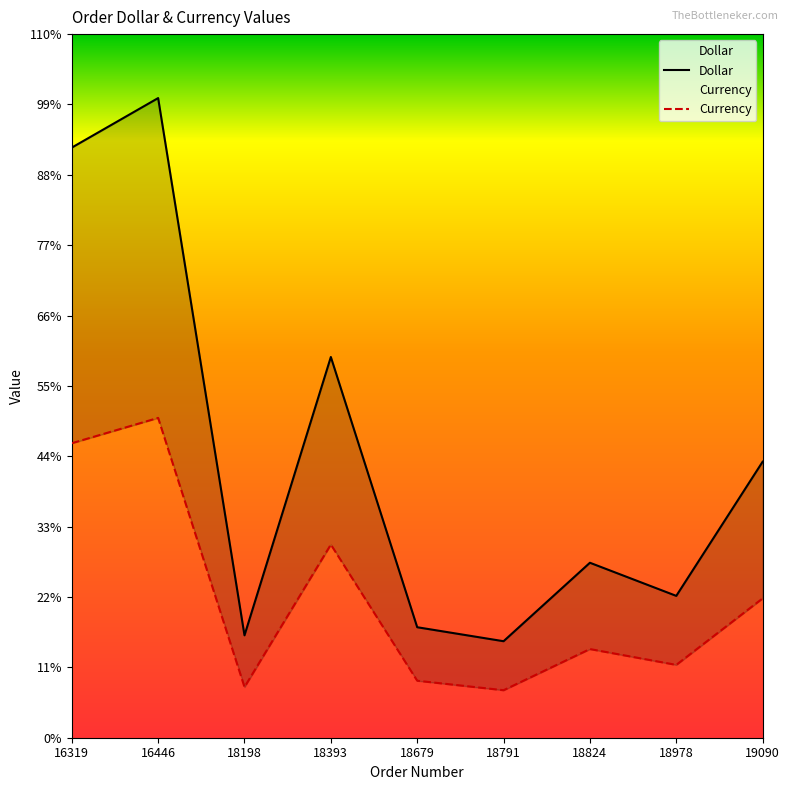

What is the sum of the Dollar values at 19090 and 18393?

269.8